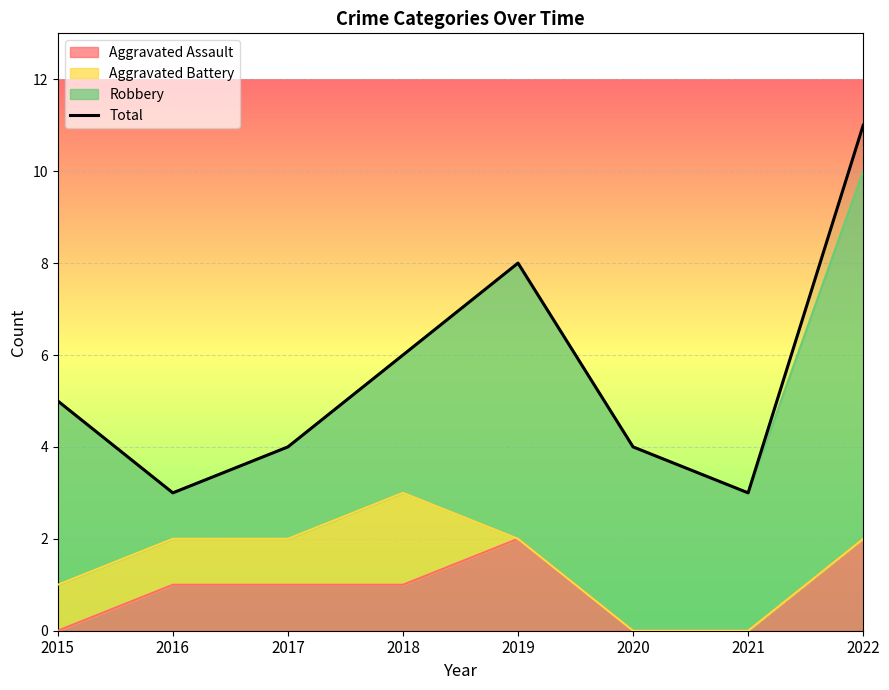

How many data points are less than 5?

4